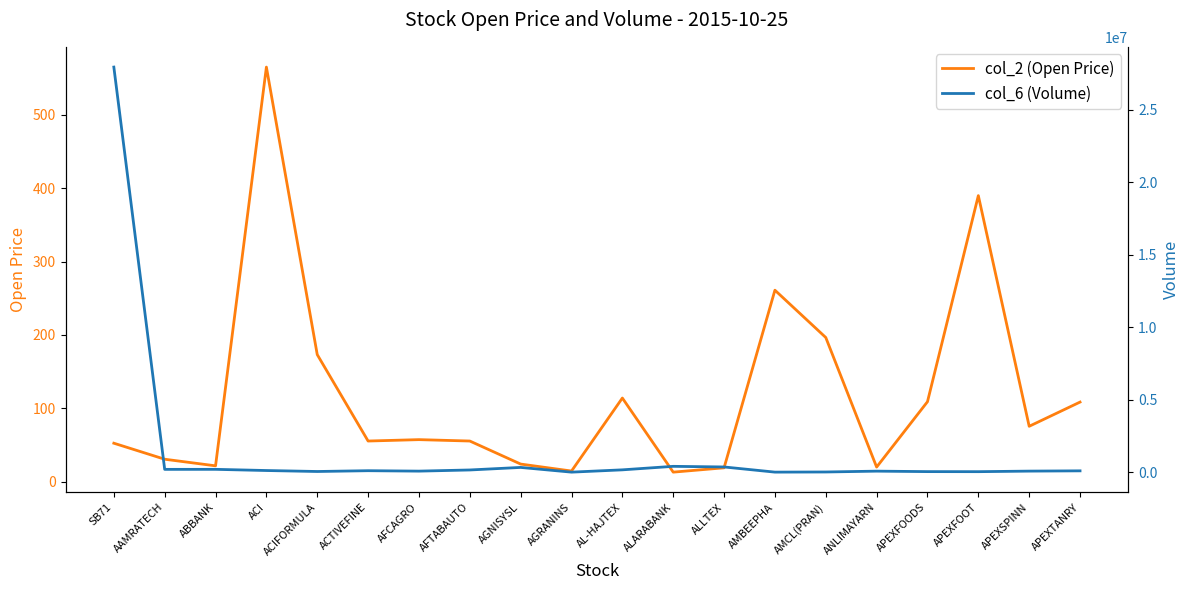

What is the average value of the col_6 (Volume) series?

1517297.3